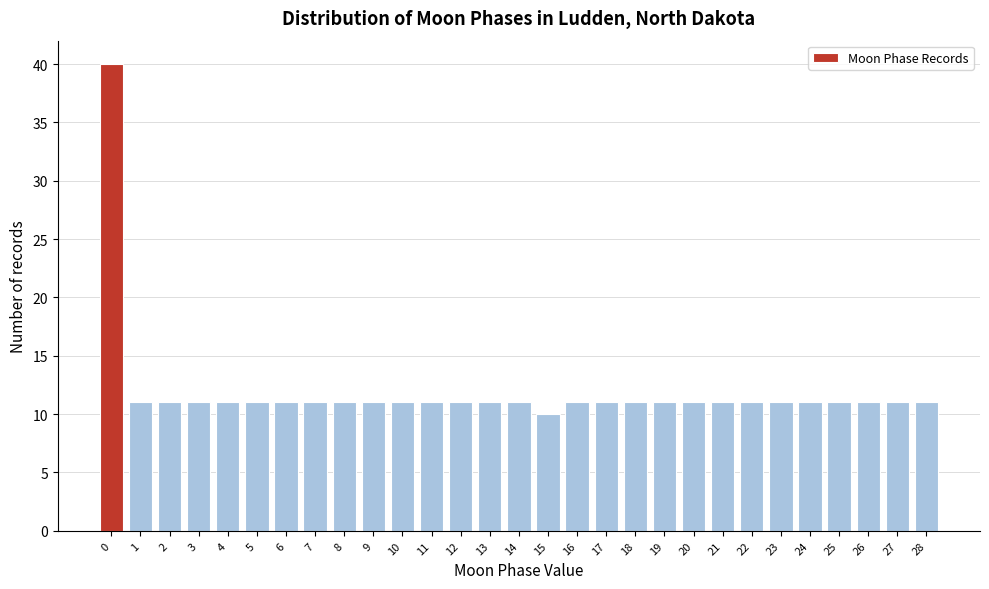

Reading left to right, transcribe all the data shown in this chart.

40	11	11	11	11	11	11	11	11	11	11	11	11	11	11	10	11	11	11	11	11	11	11	11	11	11	11	11	11